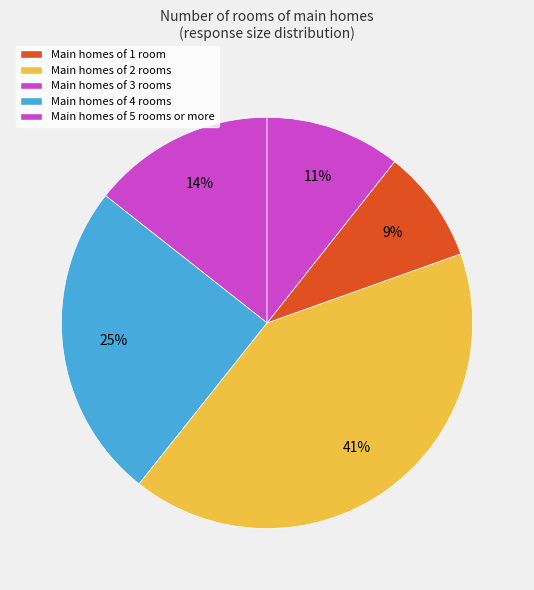

How many slices are in this pie chart?

5